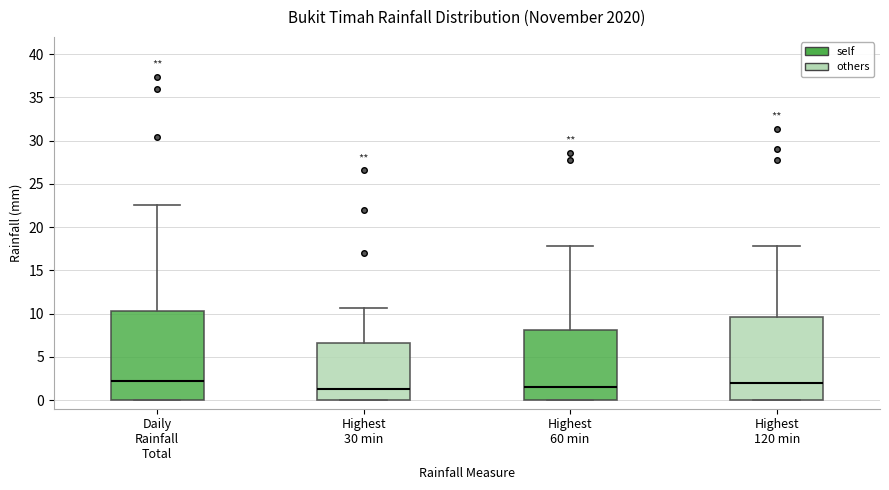

Comparing the boxes themselves (not the whiskers), which one is the tallest?

Daily Rainfall Total